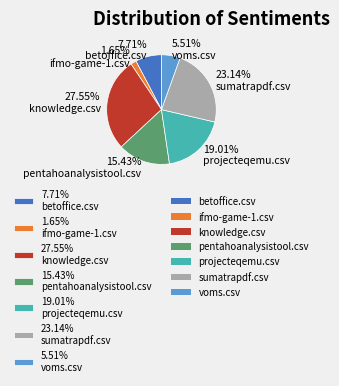

To the nearest percent, what is the difference between the largest and smallest slice percentages?

26%